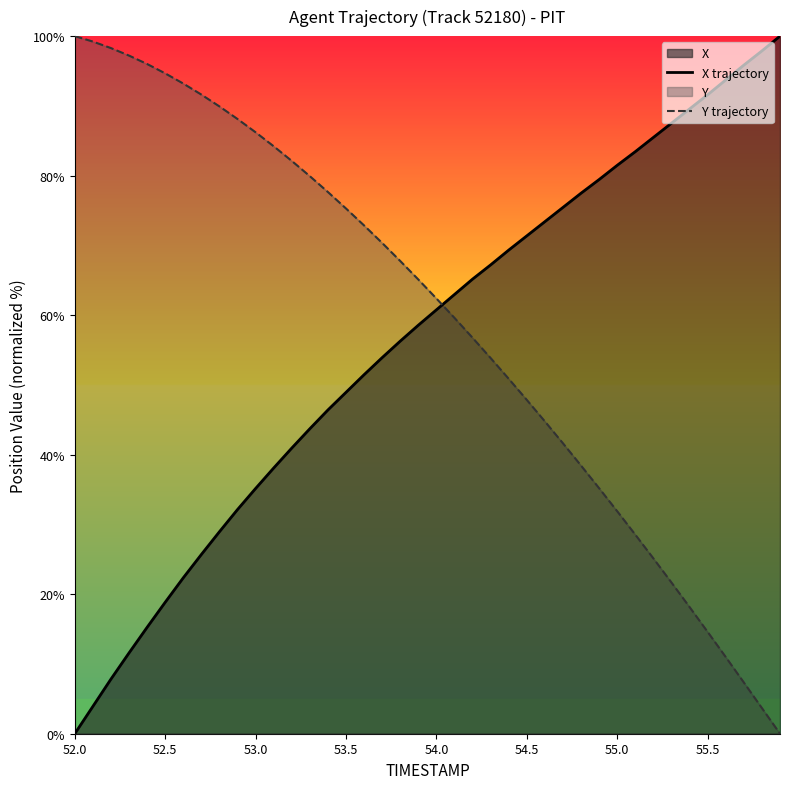

True or false: Y trajectory has a value of 138.9 at 55.5.

False